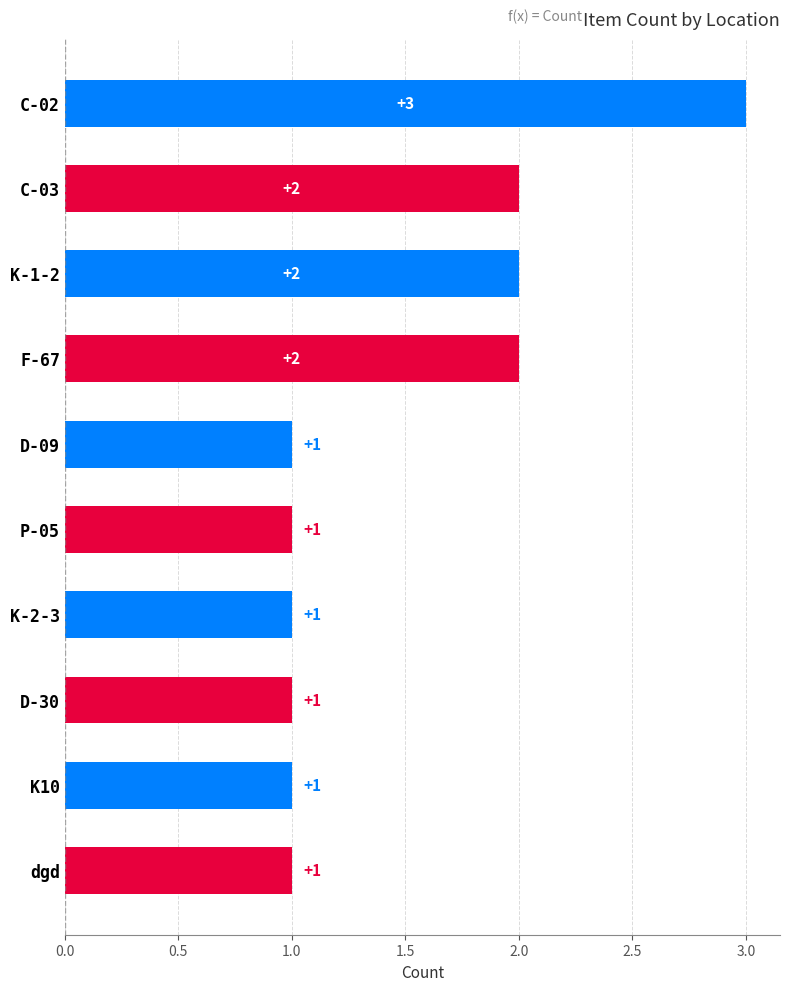

What is the difference between the maximum and minimum values?

2